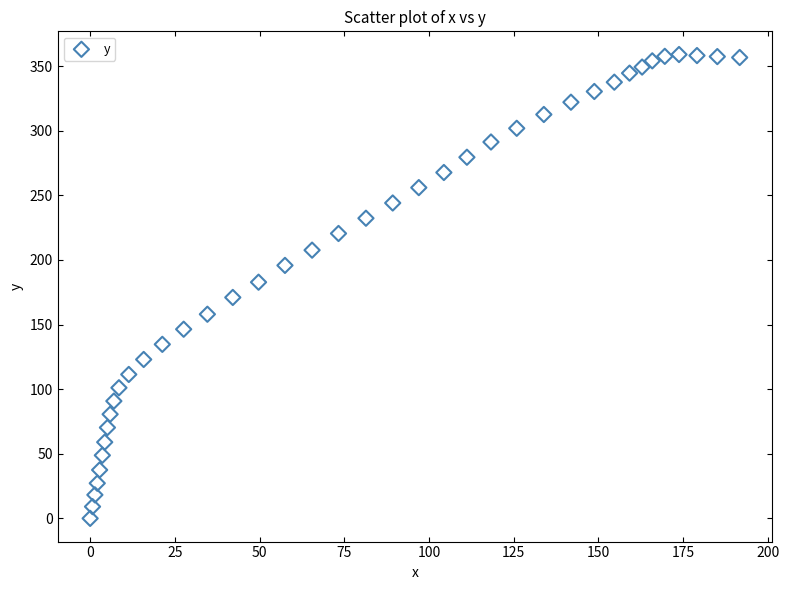

What is the range of X values (max minus min)?

191.7